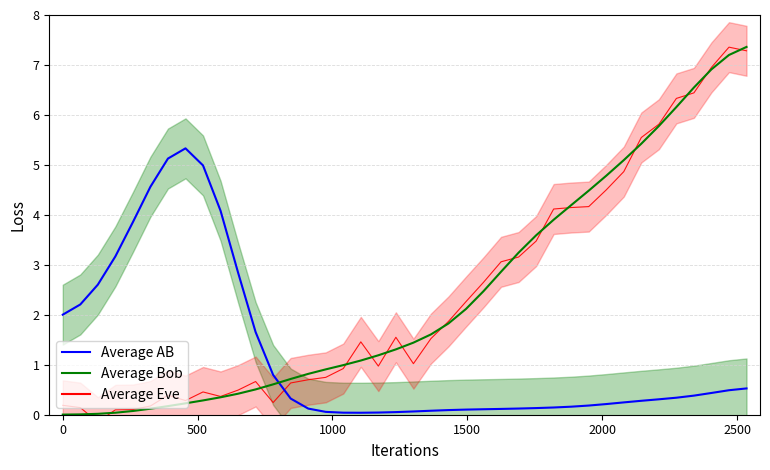

How many lines are shown in the chart?

3